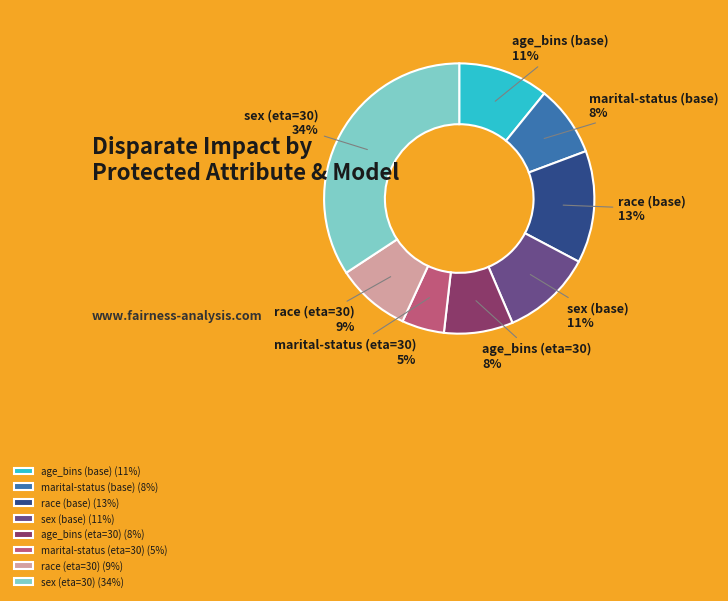

Is it true that race (eta=30) is 9% of the pie?

True